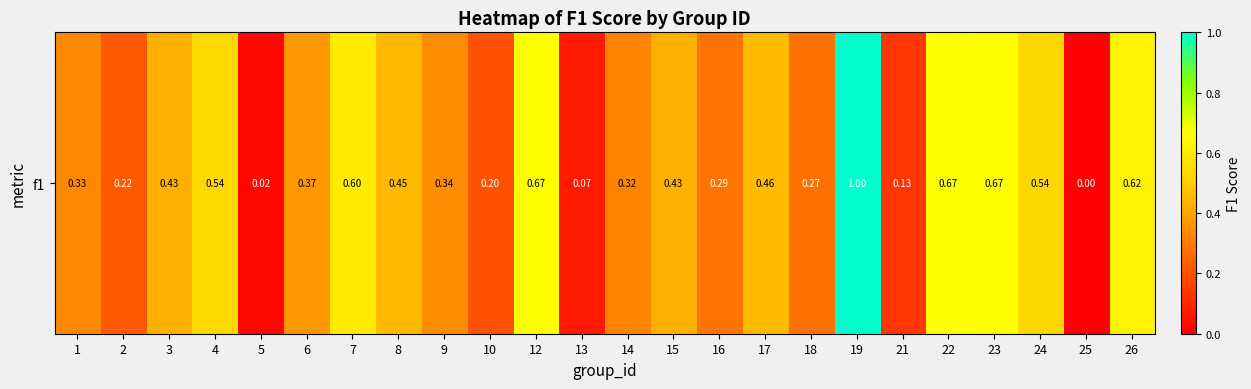

List the labels in order of value, largest first.

19, 22, 23, 12, 26, 7, 4, 24, 17, 8, 3, 15, 6, 9, 1, 14, 16, 18, 2, 10, 21, 13, 5, 25